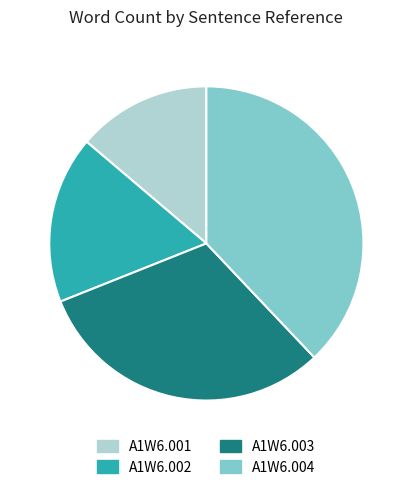

Between A1W6.001 and A1W6.002, which is larger?

A1W6.002